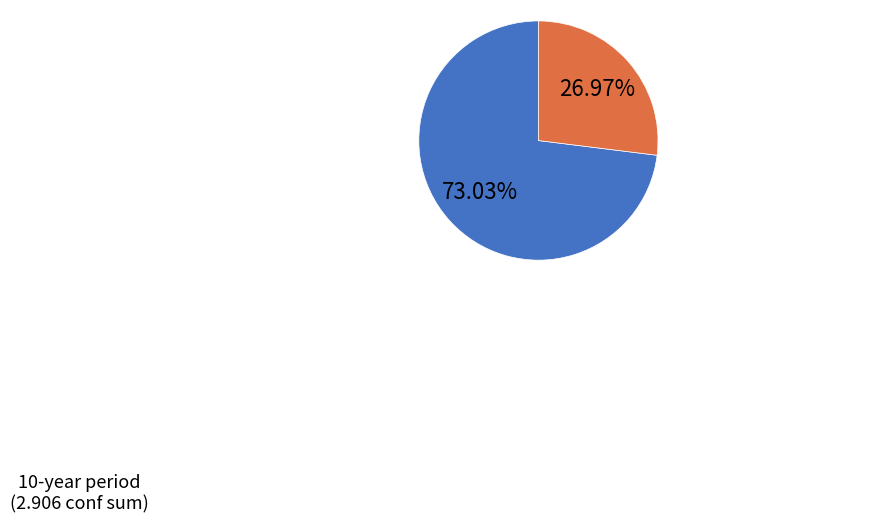

Is there a majority slice in this chart?

Yes